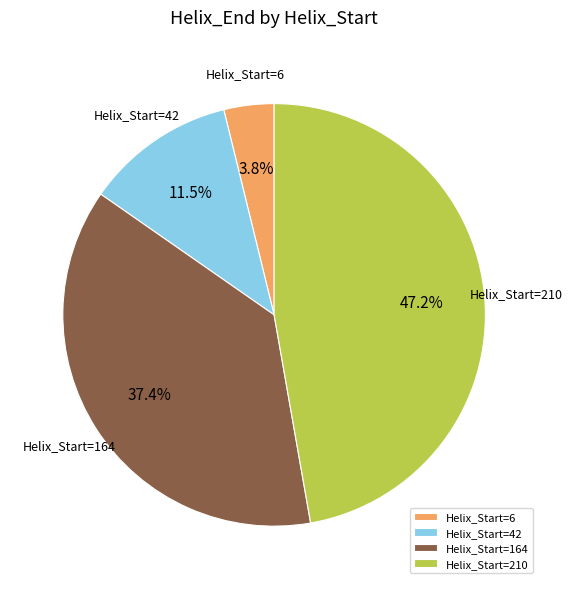

Between Helix_Start=6 and Helix_Start=42, which is larger?

Helix_Start=42